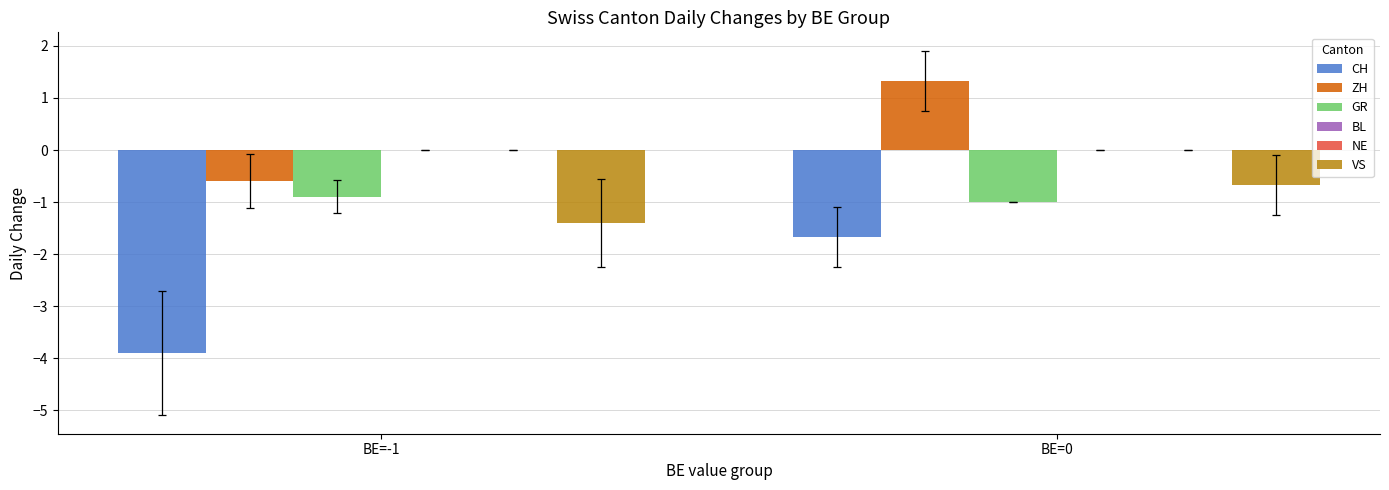

Reading right to left, transcribe all the data shown in this chart.

CH: BE=0=-1.7	BE=-1=-3.9
ZH: BE=0=1.3	BE=-1=-0.6
GR: BE=0=-1.0	BE=-1=-0.9
BL: BE=0=0.0	BE=-1=0.0
NE: BE=0=0.0	BE=-1=0.0
VS: BE=0=-0.7	BE=-1=-1.4